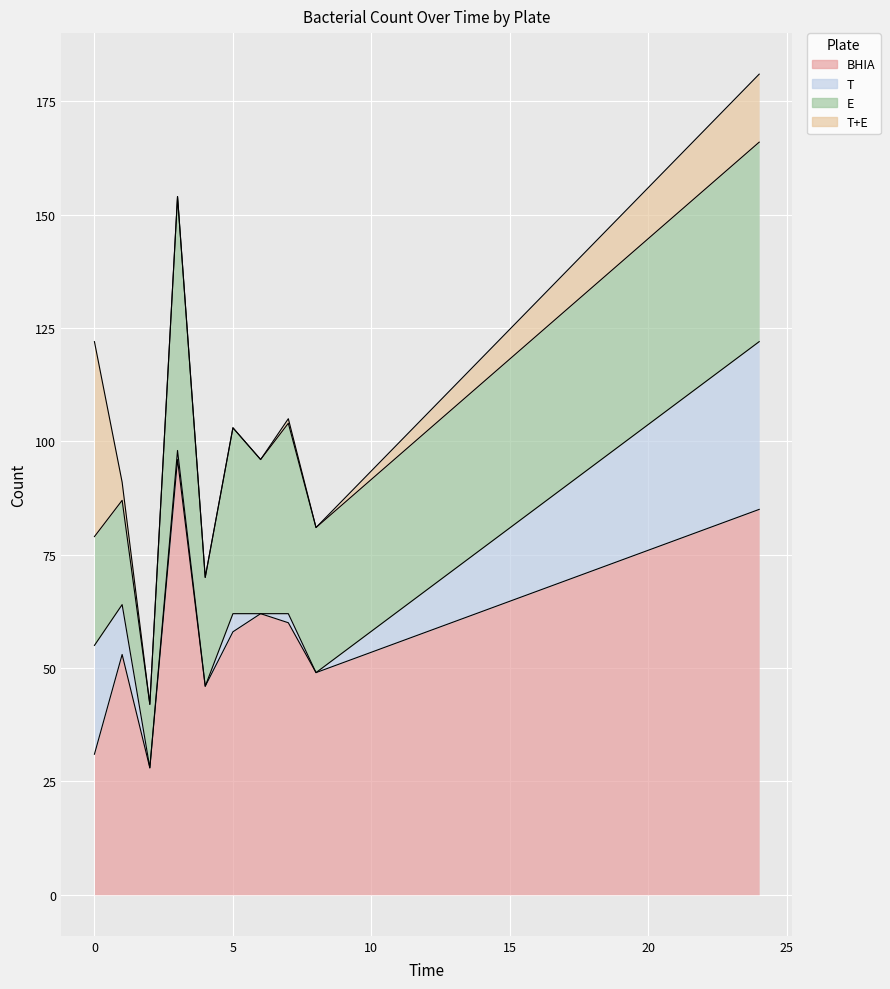

What is the difference between the maximum and second lowest values in the T+E series?

43